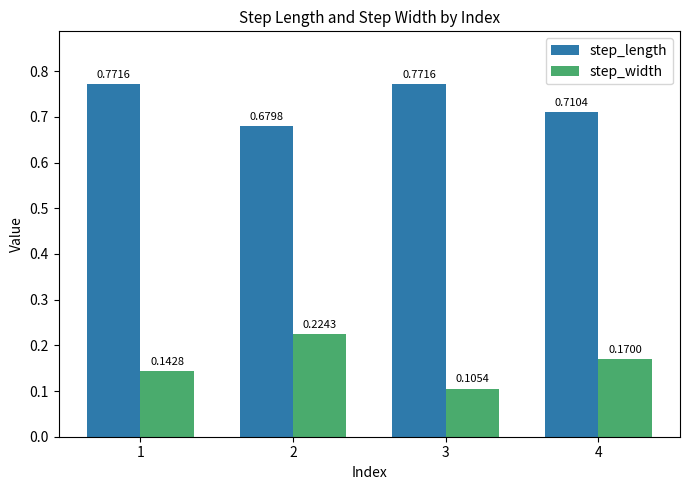

Rank the series at 2 from highest to lowest value.

step_length, step_width